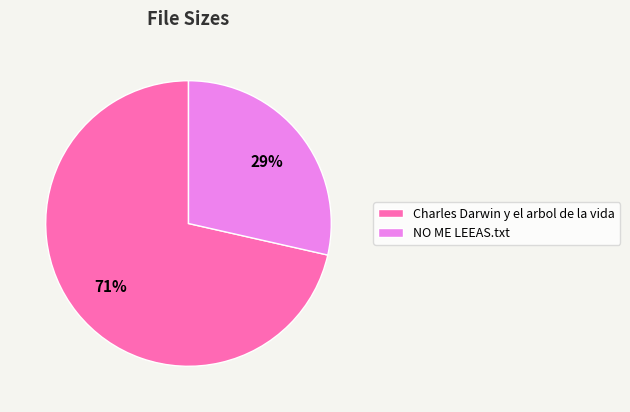

Does any single category account for the majority?

Yes